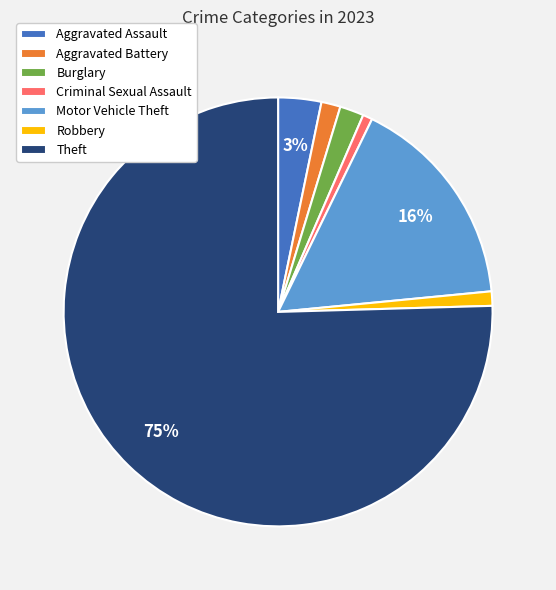

To the nearest percent, what is the difference between the Motor Vehicle Theft and Robbery slice percentages?

15%